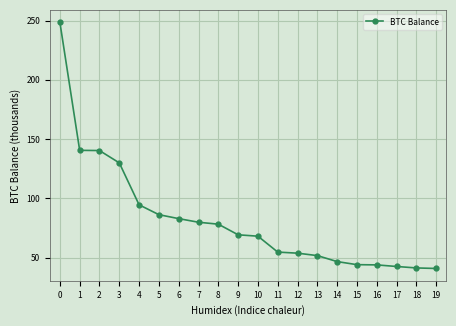

What is the value of the 4th point from the left?

130010.1